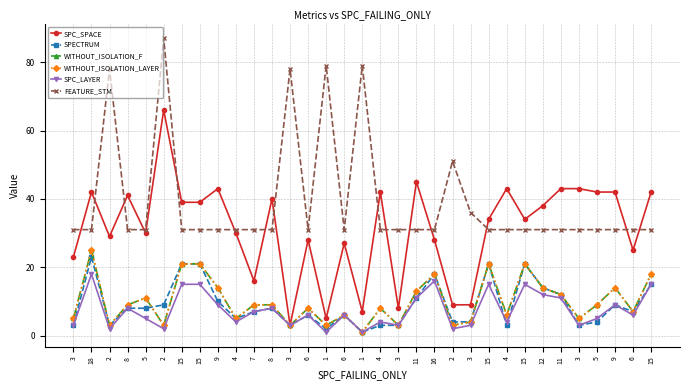

Does the chart have visible grid lines?

Yes